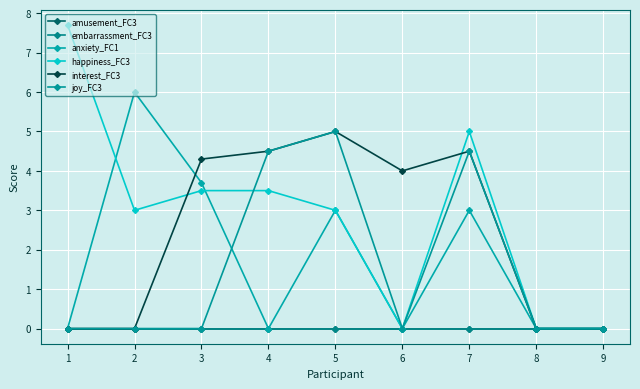

Is this an area chart (filled region under the line)?

No